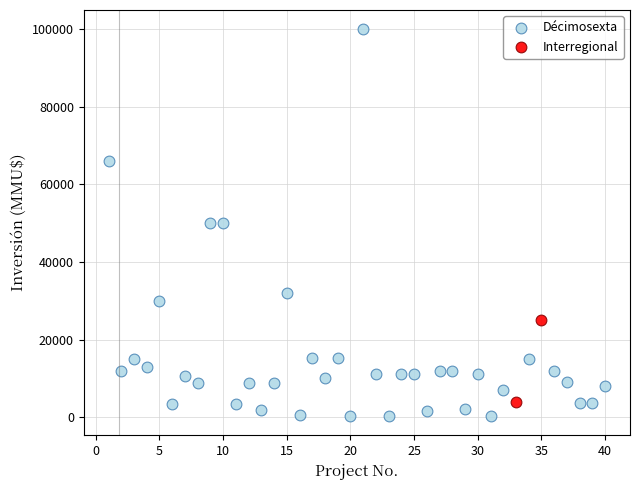

What are all the series names shown in the legend?

Décimosexta, Interregional